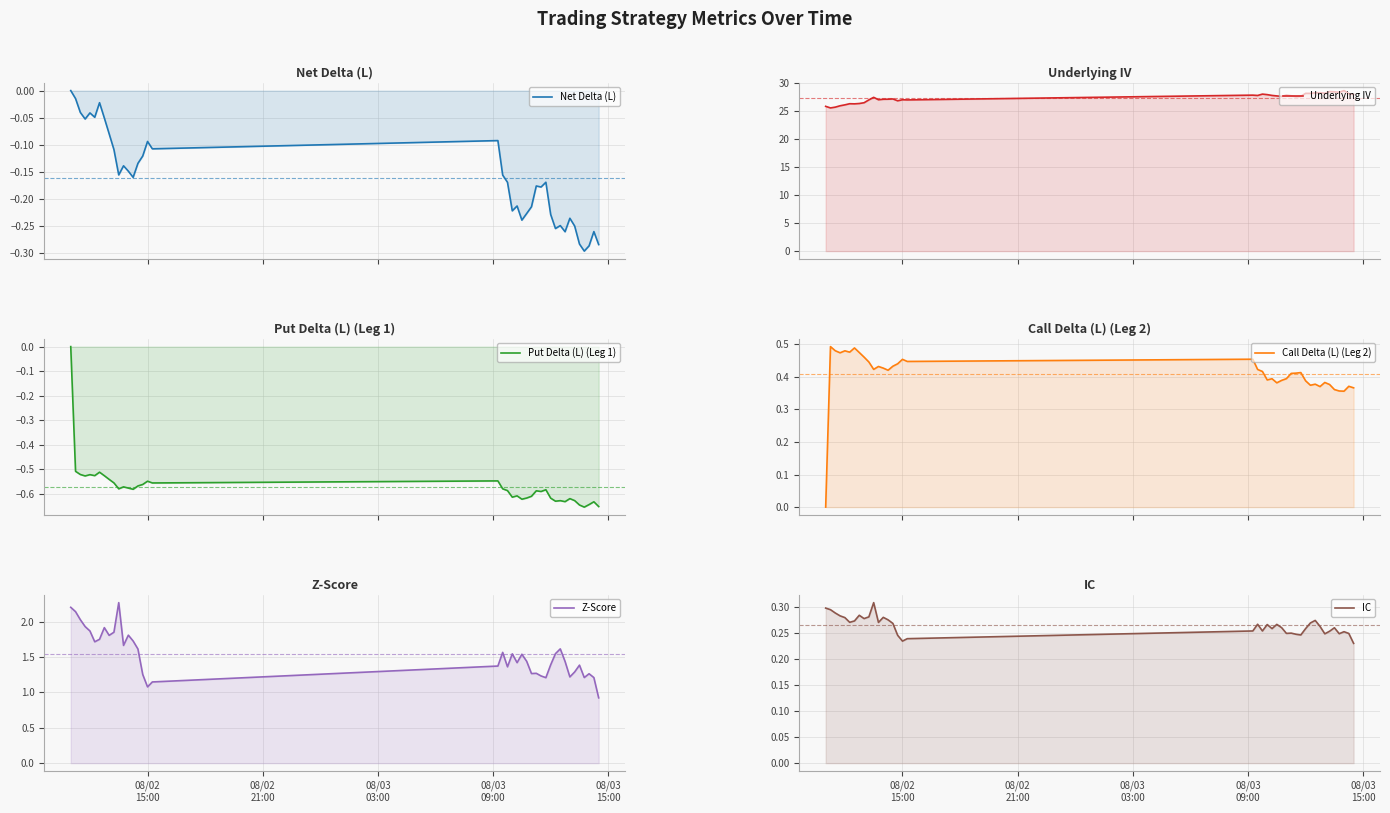

True or false: Z-Score has a value of 2.4 at 30.

False